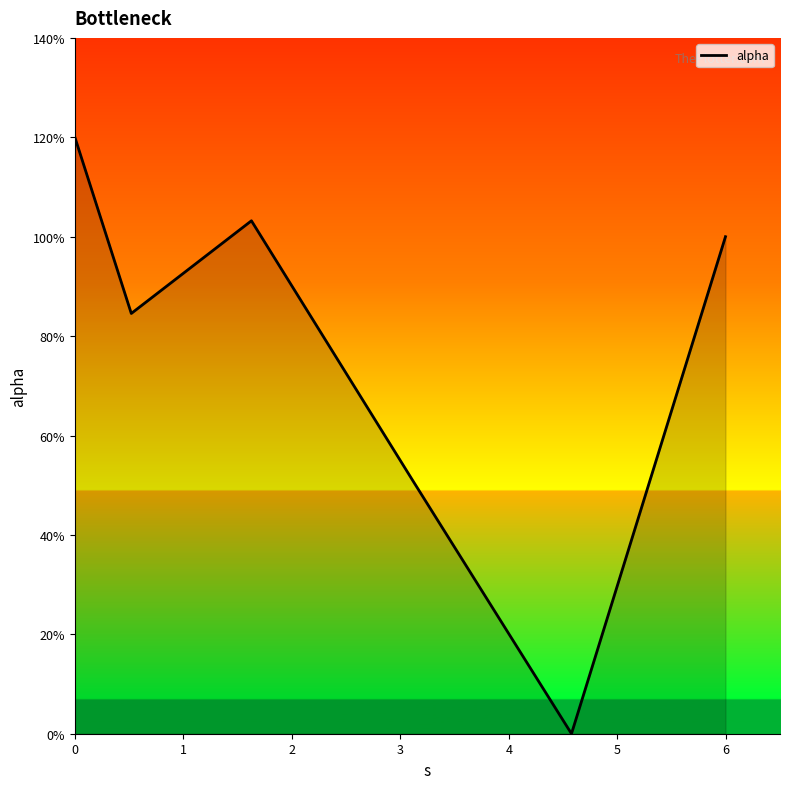

Does the chart have visible grid lines?

No